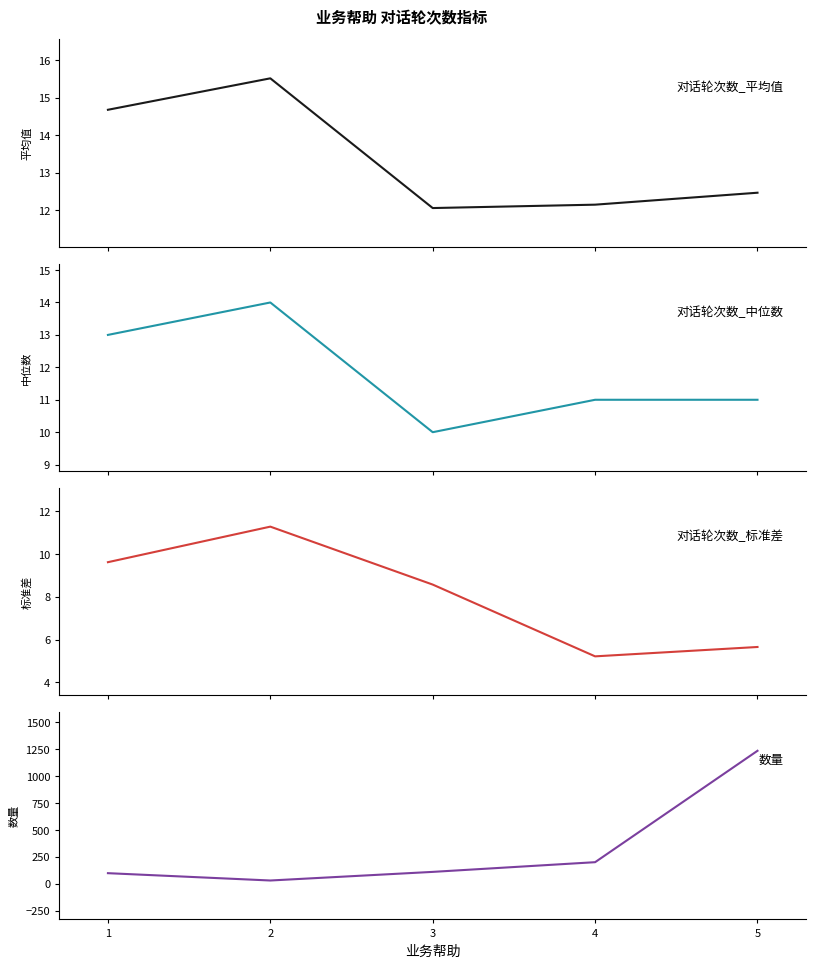

Reading left to right, what are all the values shown in this chart?

对话轮次数_平均值: 14.7	15.5	12.1	12.1	12.5
对话轮次数_中位数: 13.0	14.0	10.0	11.0	11.0
对话轮次数_标准差: 9.6	11.3	8.6	5.2	5.7
数量: 99.0	31.0	111.0	201.0	1235.0